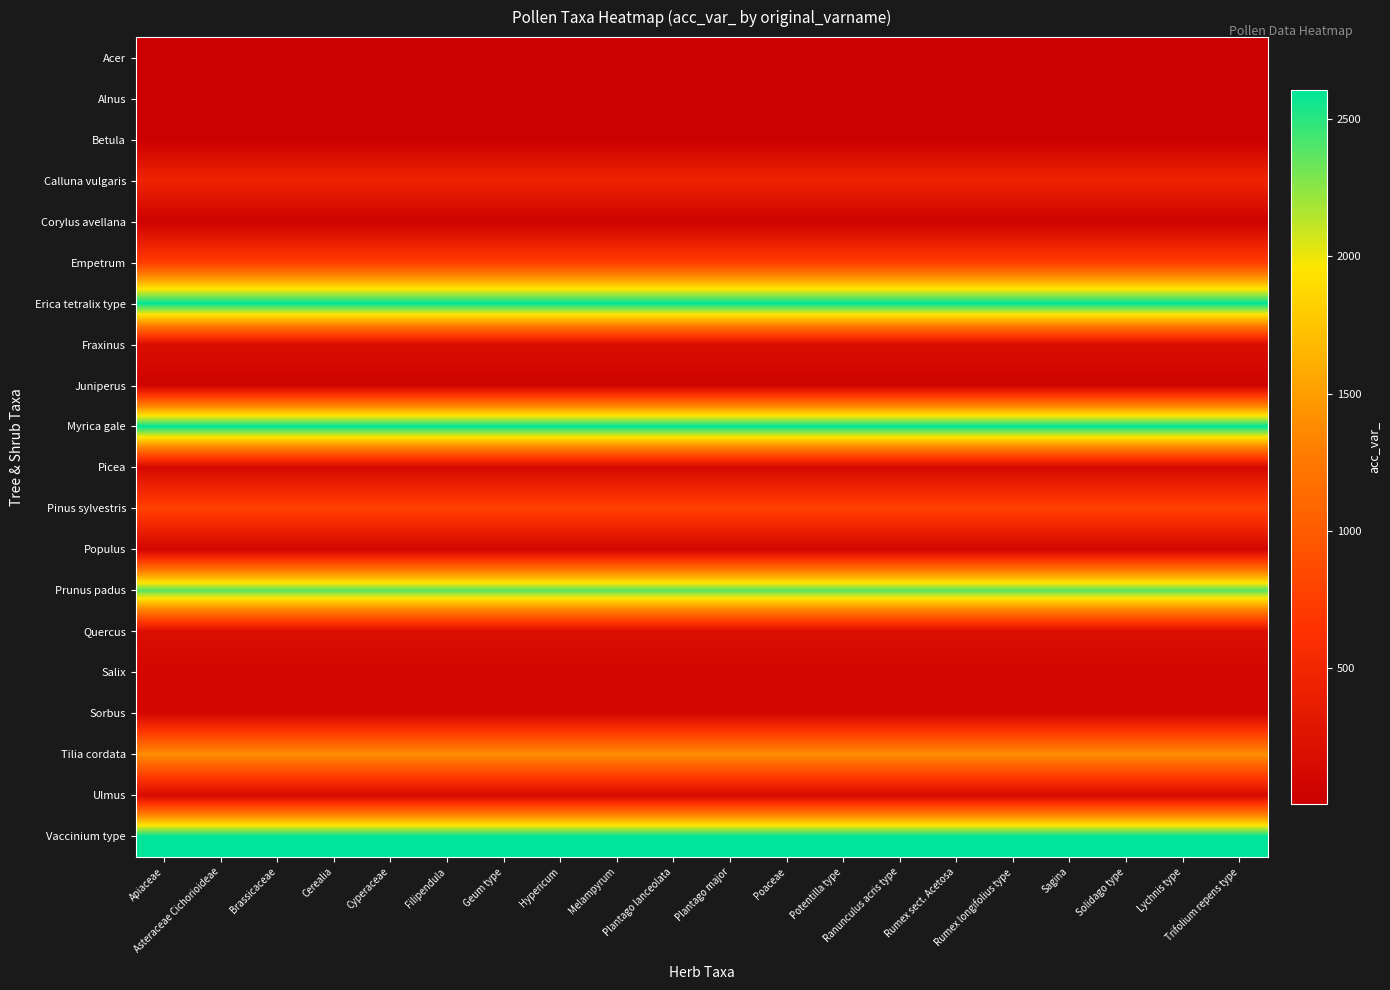

Which category has the lowest value across all series?

Apiaceae